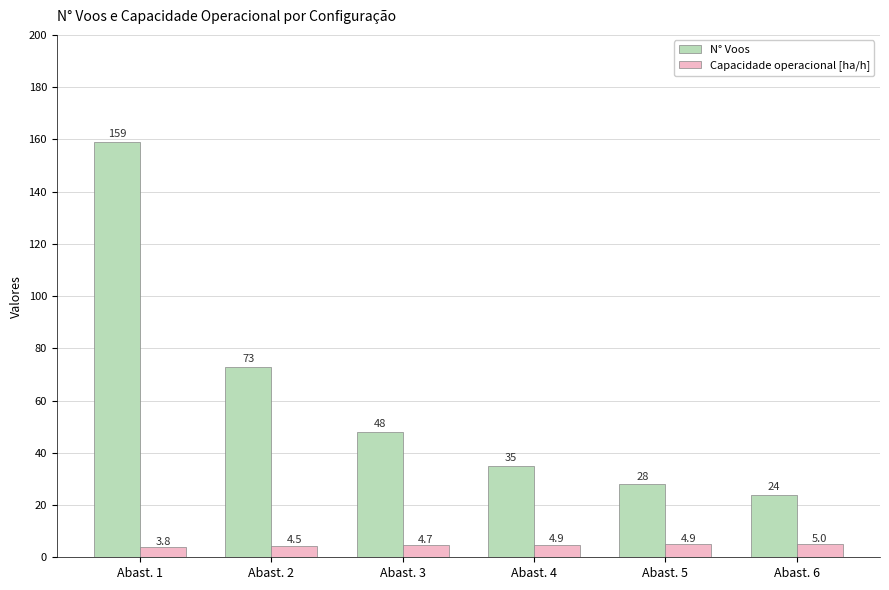

Reading right to left, transcribe all the data shown in this chart.

N° Voos: 24.0	28.0	35.0	48.0	73.0	159.0
Capacidade operacional [ha/h]: 5.0	4.9	4.9	4.7	4.5	3.8